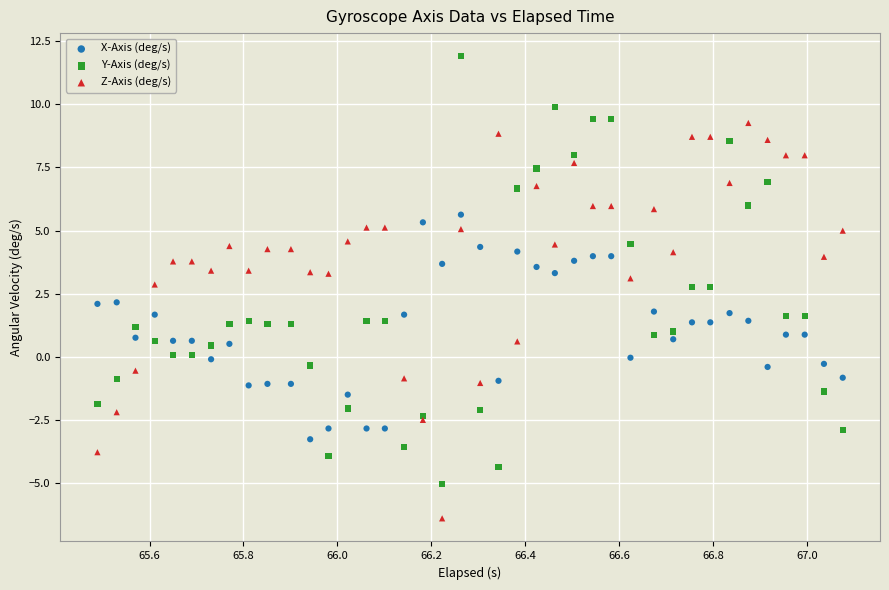

Which series contains the lowest Y value?

Z-Axis (deg/s)